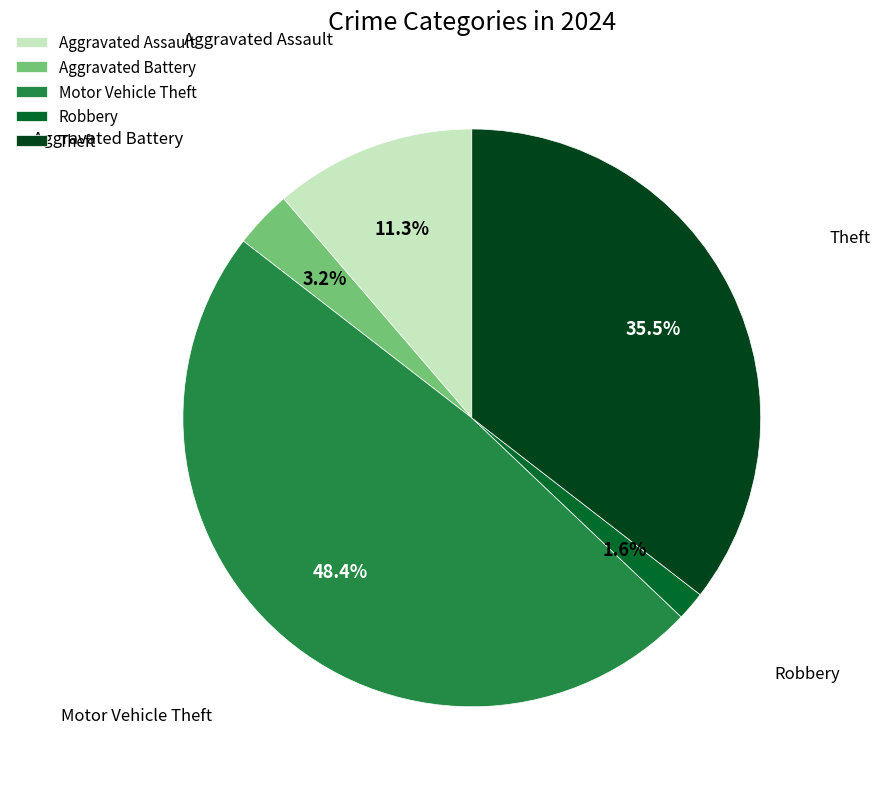

To the nearest percent, what percentage of the pie is Aggravated Battery?

3%